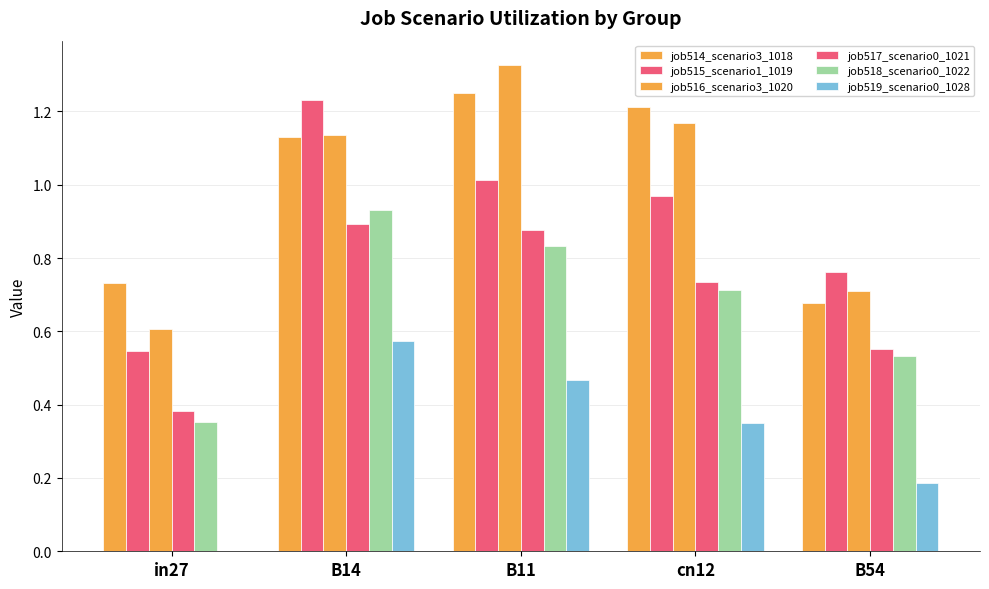

How many values in the job514_scenario3_1018 series exceed 1?

3